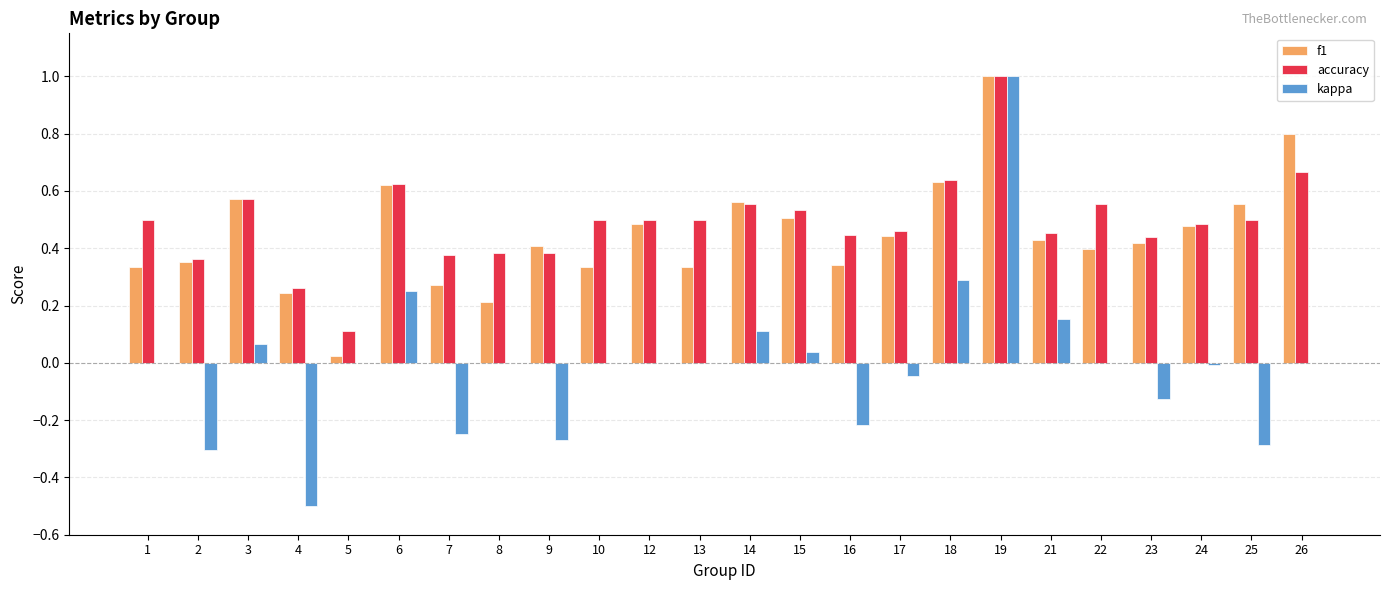

The accuracy series shows 0.5 at 21. True or false?

True